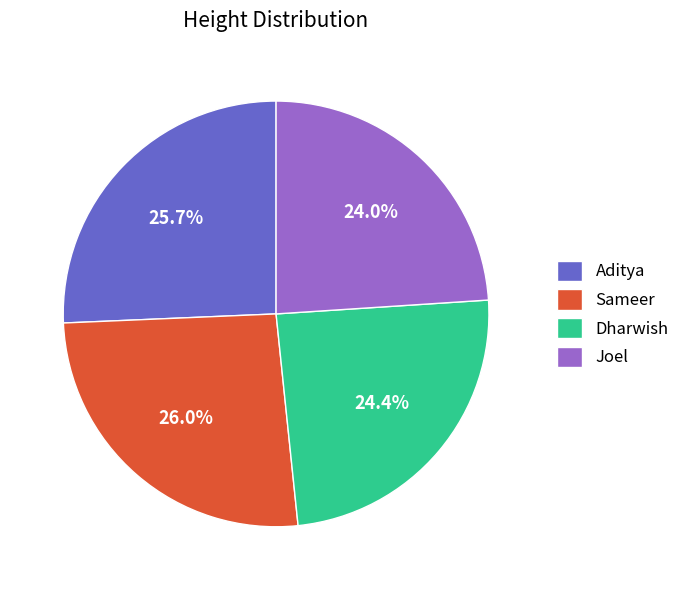

To the nearest percent, what is the combined percentage of Sameer and Dharwish?

50%